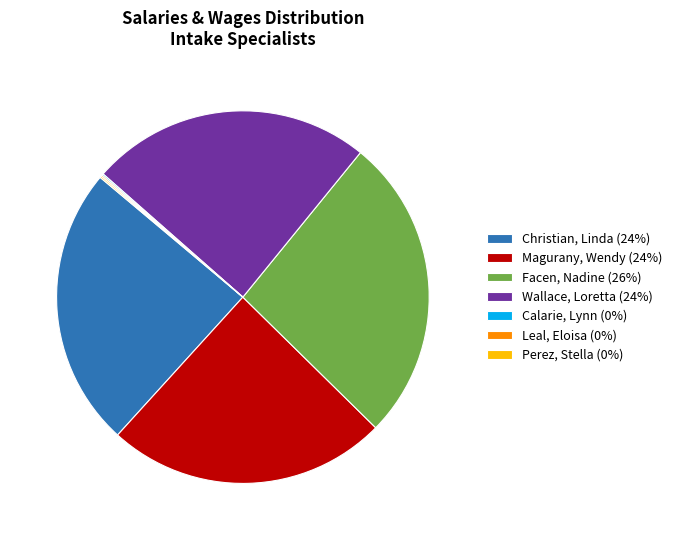

Is there a majority slice in this chart?

No